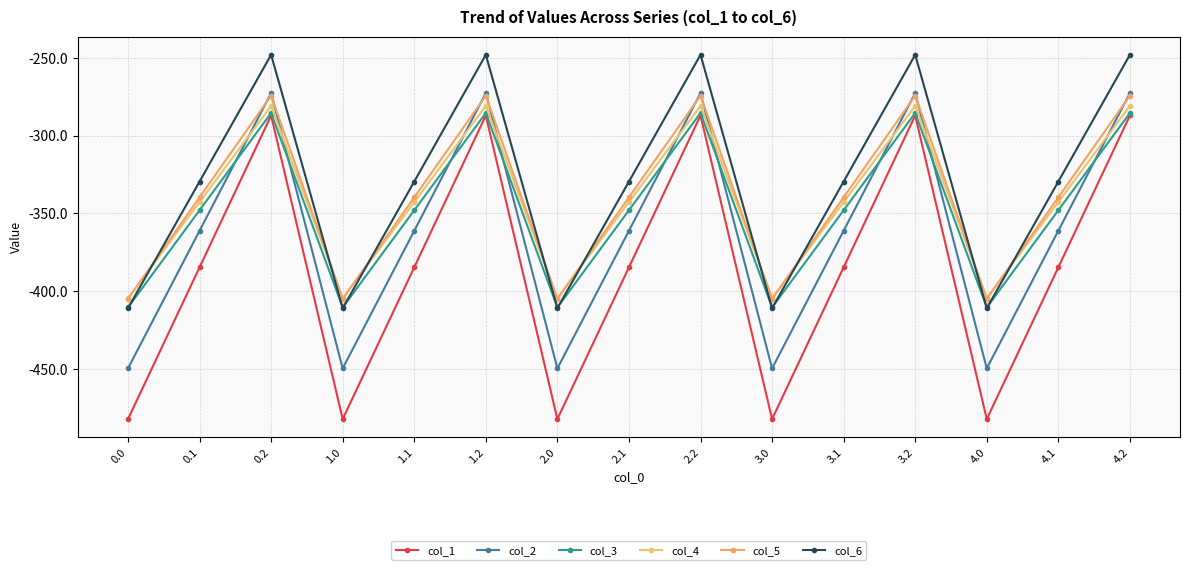

What are all the series names shown in the legend?

col_1, col_2, col_3, col_4, col_5, col_6